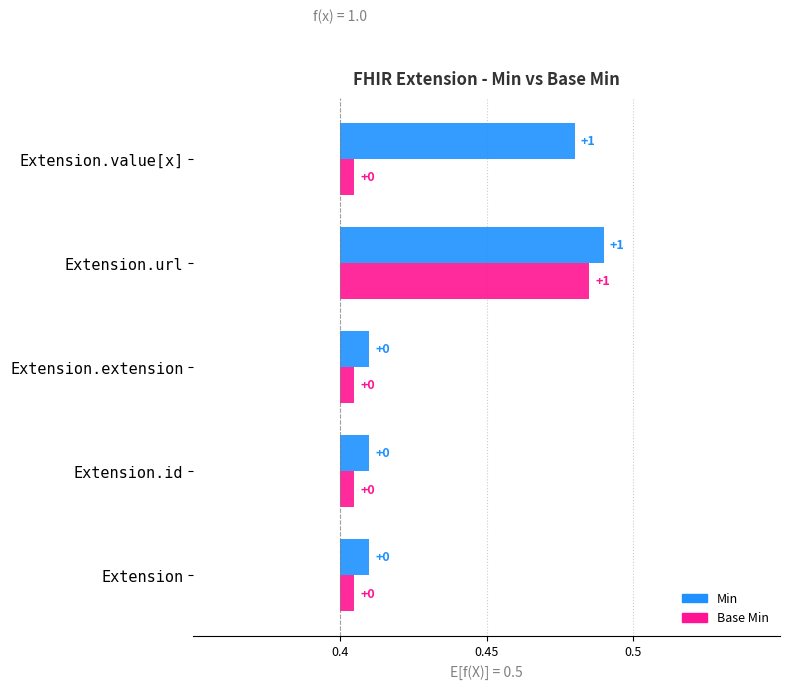

What is the value of the Min bar at the 5th from the left?

1